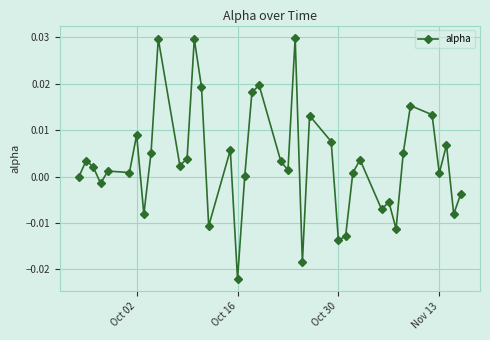

How many data points does each series have?

40